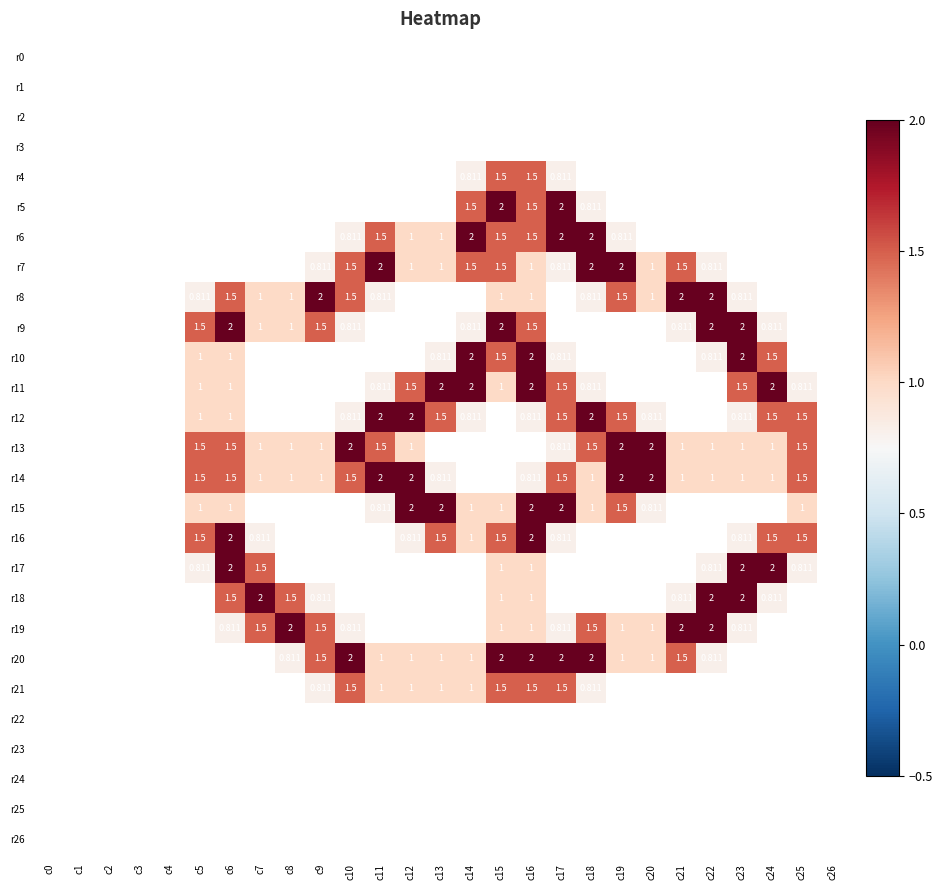

Is it true that r4 equals 0.0 at c10?

True